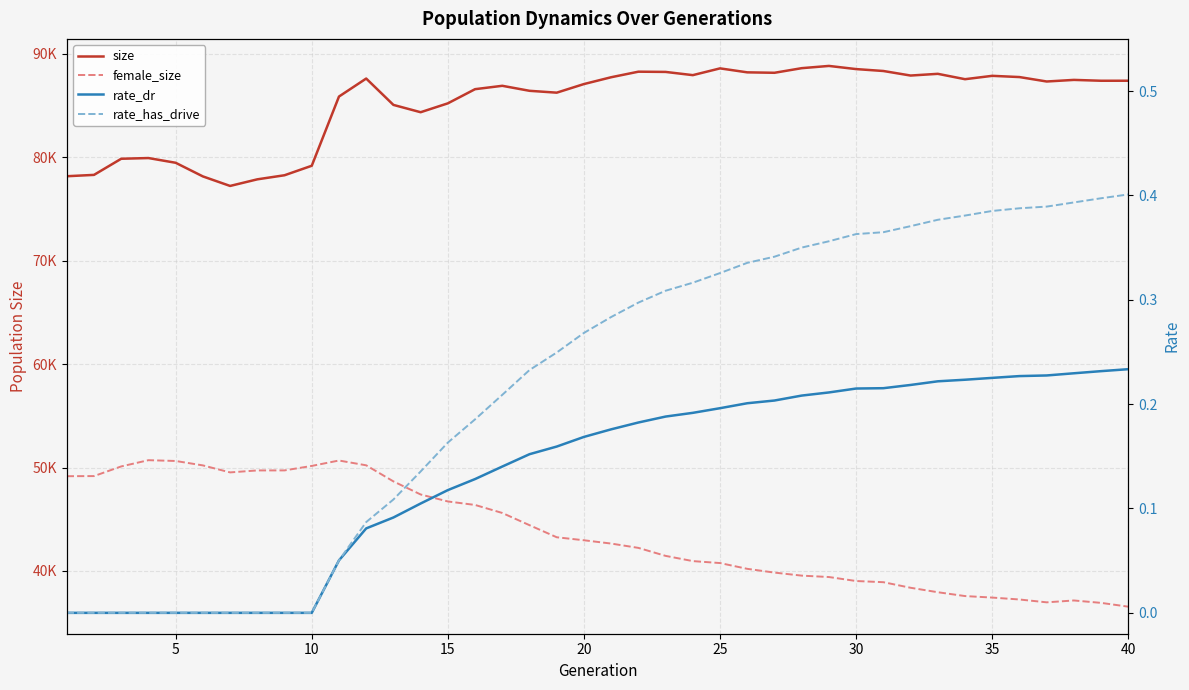

Rank the series by their maximum value, from highest to lowest.

size, female_size, rate_has_drive, rate_dr